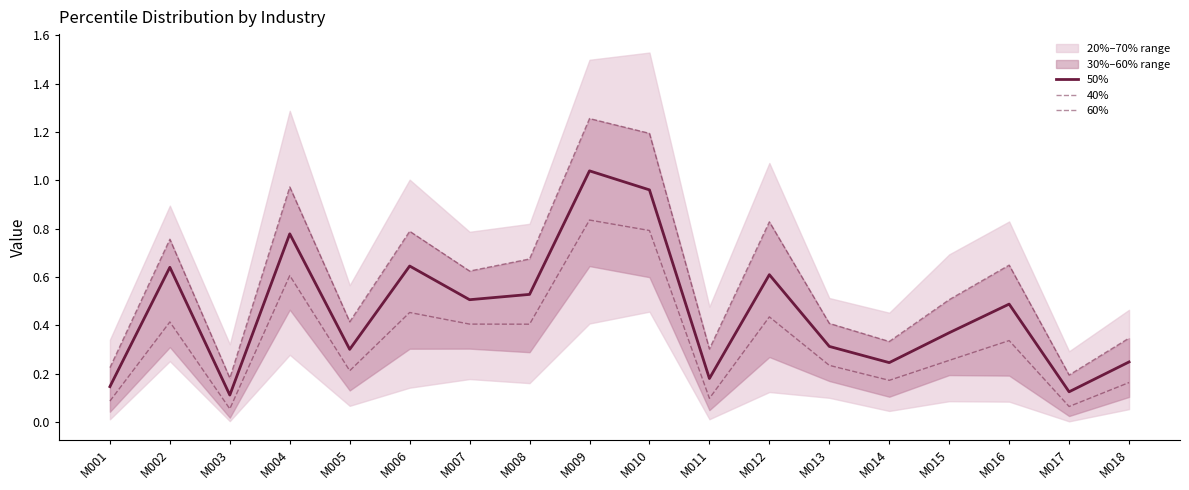

The 60% series shows 0.2 at M003. True or false?

True